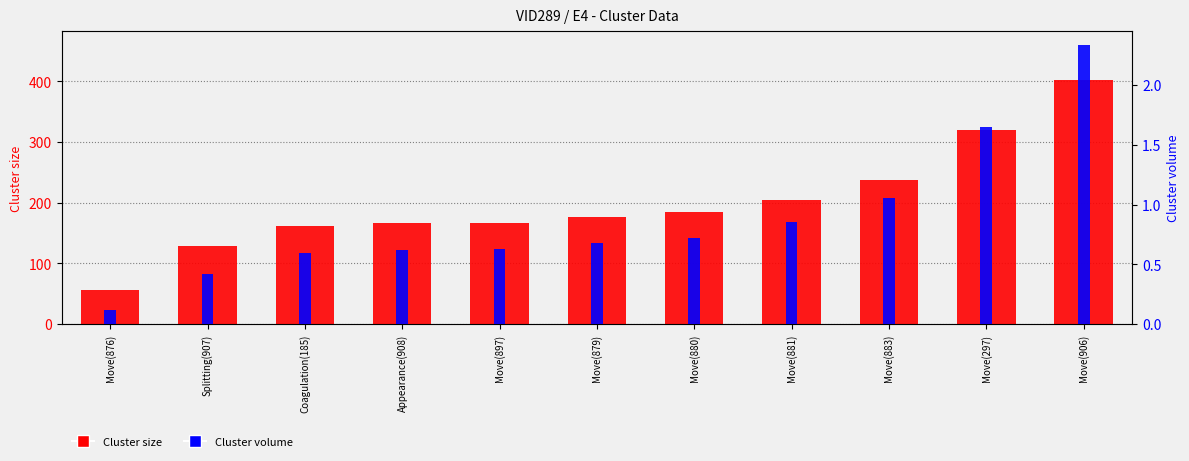

What is the total value across all series at Coagulation(185)?

162.6